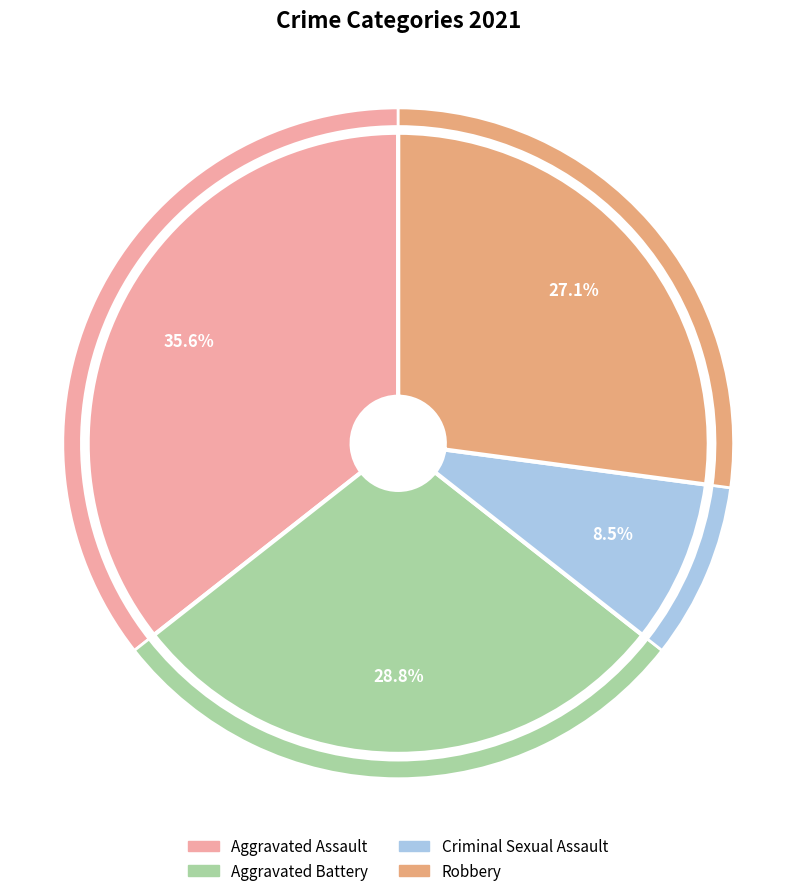

Is there a majority slice in this chart?

No